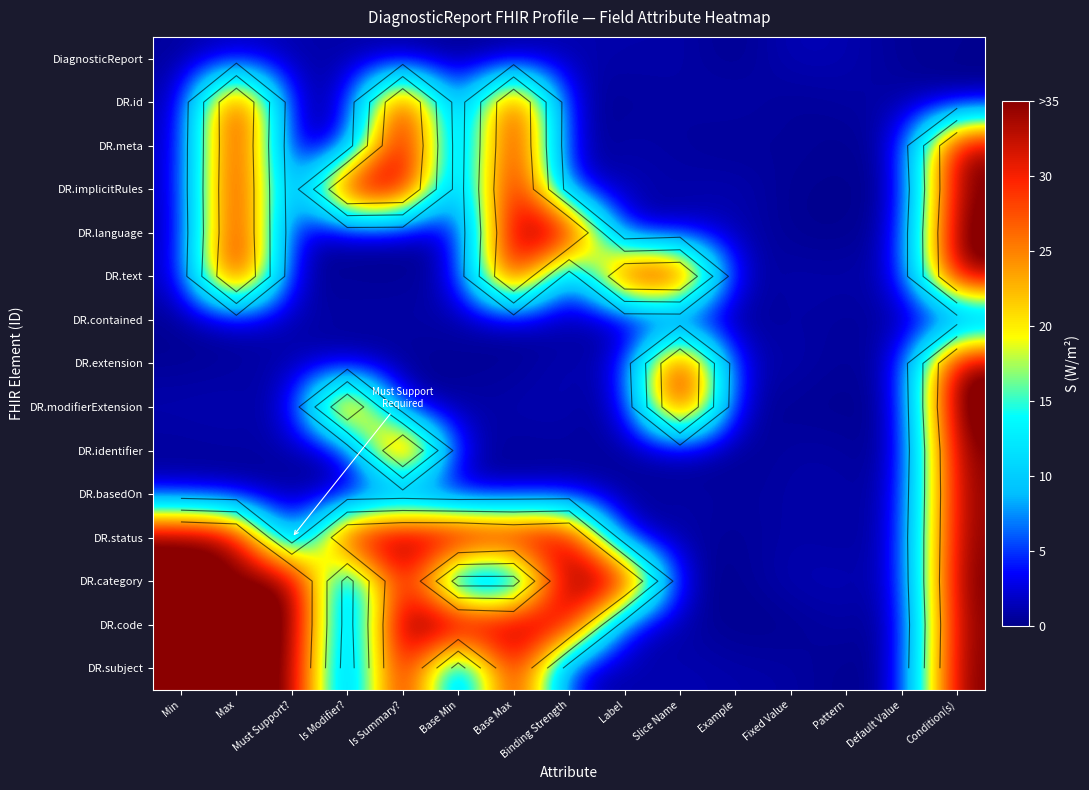

The value of DR.implicitRules at Fixed Value is 0.1. True or false?

False